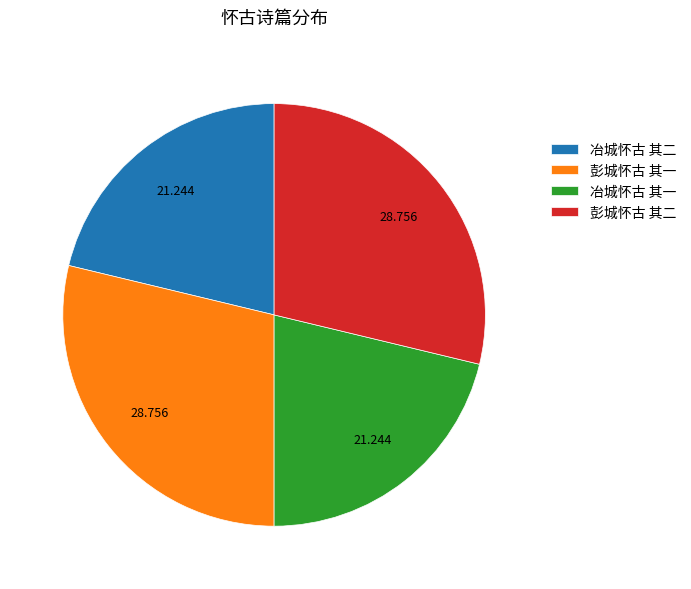

Is 彭城怀古 其一 the majority of the pie?

No